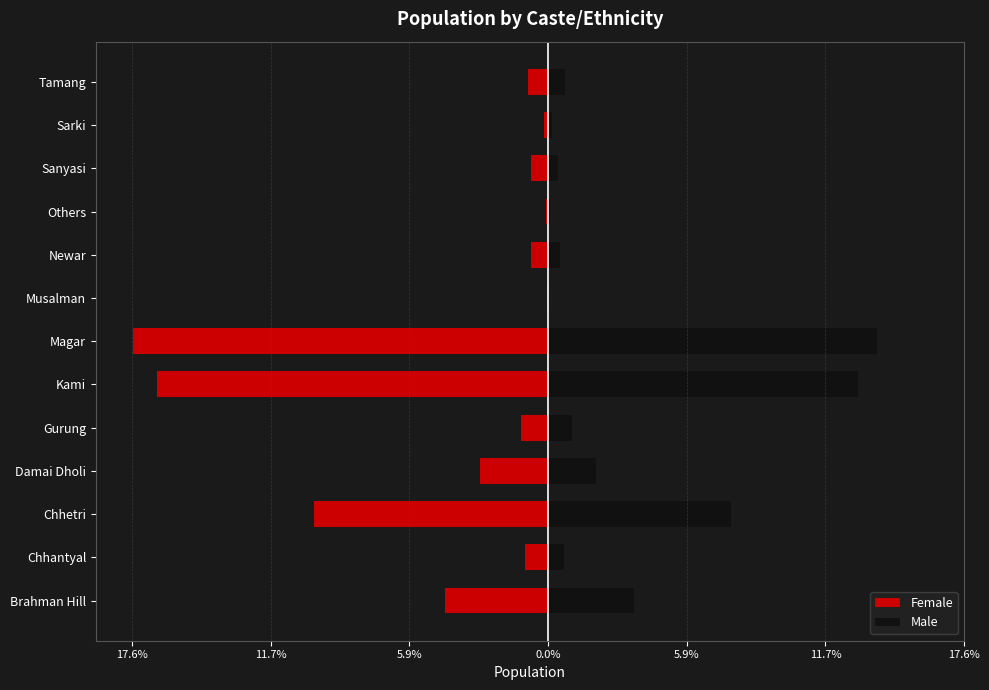

The value of Female at Magar is -17.6. True or false?

True